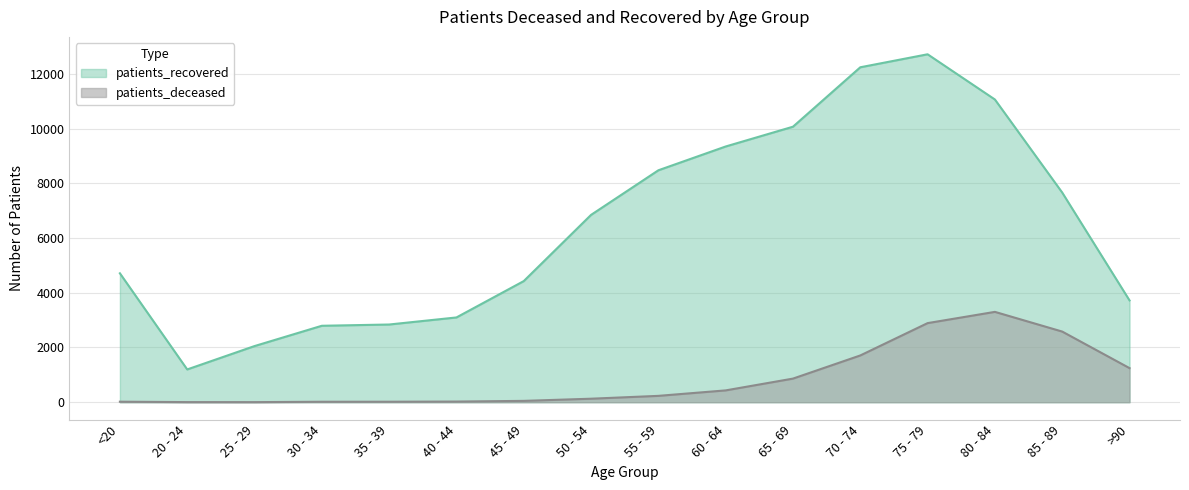

What are all the series names shown in the legend?

patients_recovered, patients_deceased